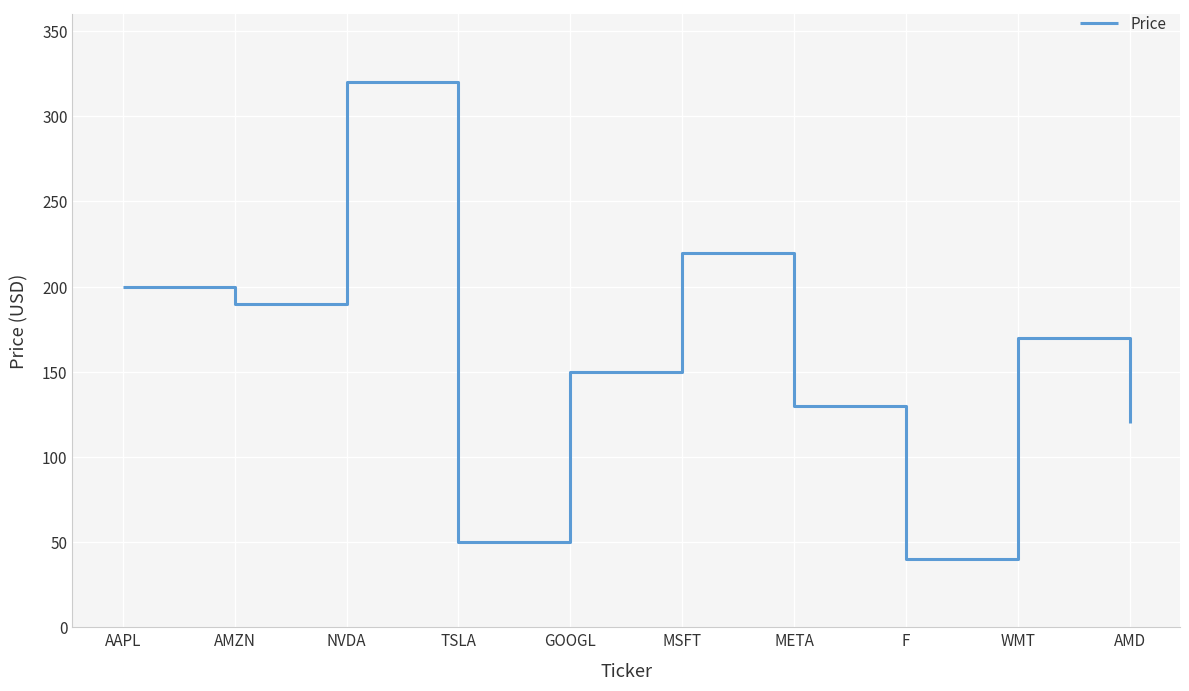

Between META and GOOGL, which is larger?

GOOGL